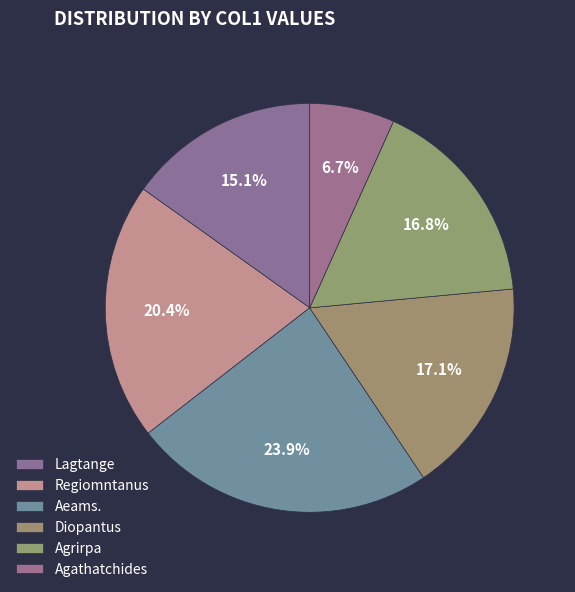

What is the change in value from Lagtange to Aeams.?

+1550.8